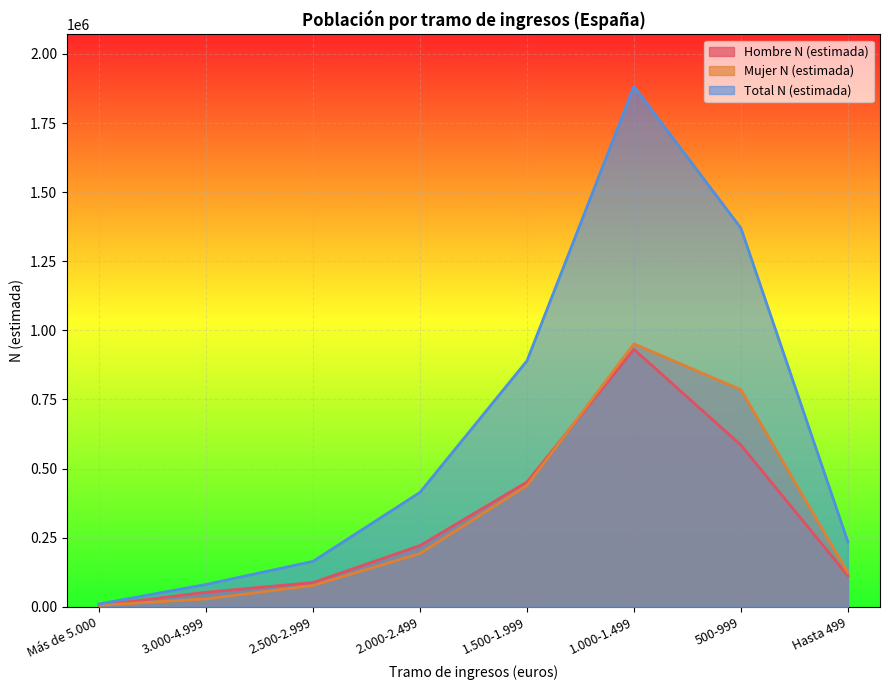

How many series are shown in this chart?

3